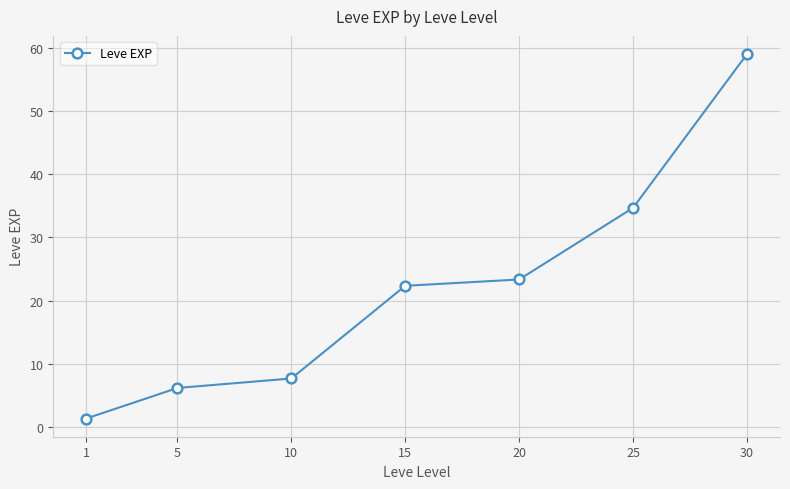

What is the average value?

22.1